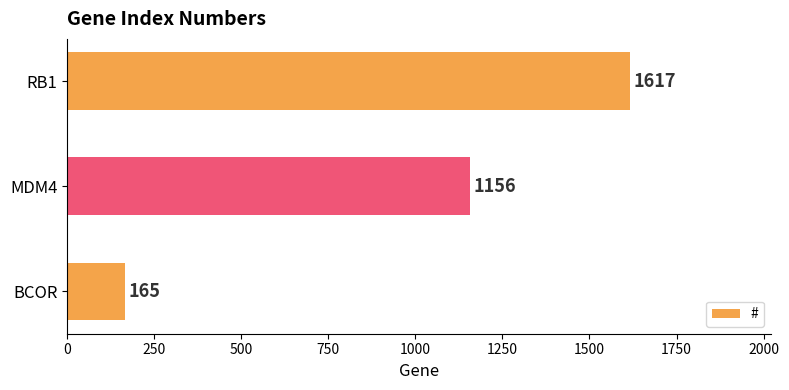

What value does the data have at RB1, to the nearest 50?

1600